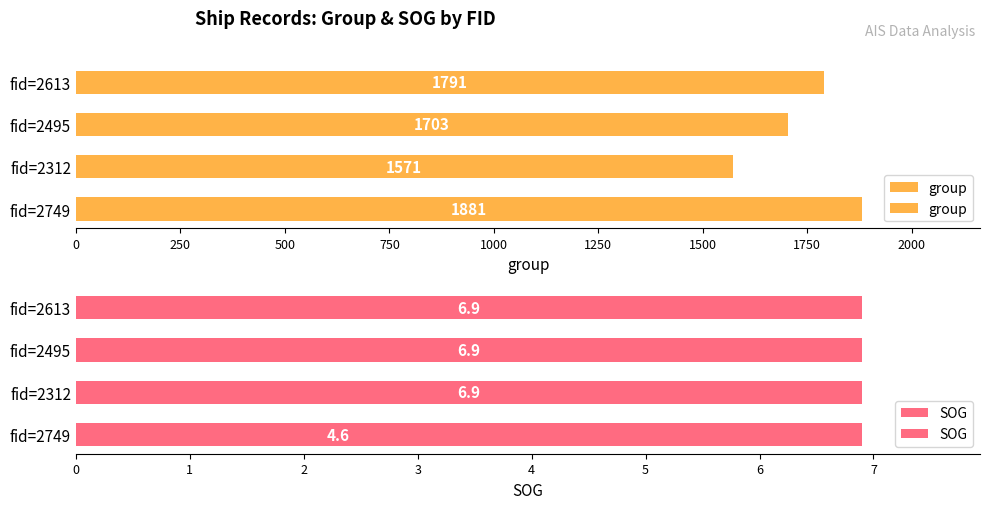

At how many categories does at least one series exceed 179?

4